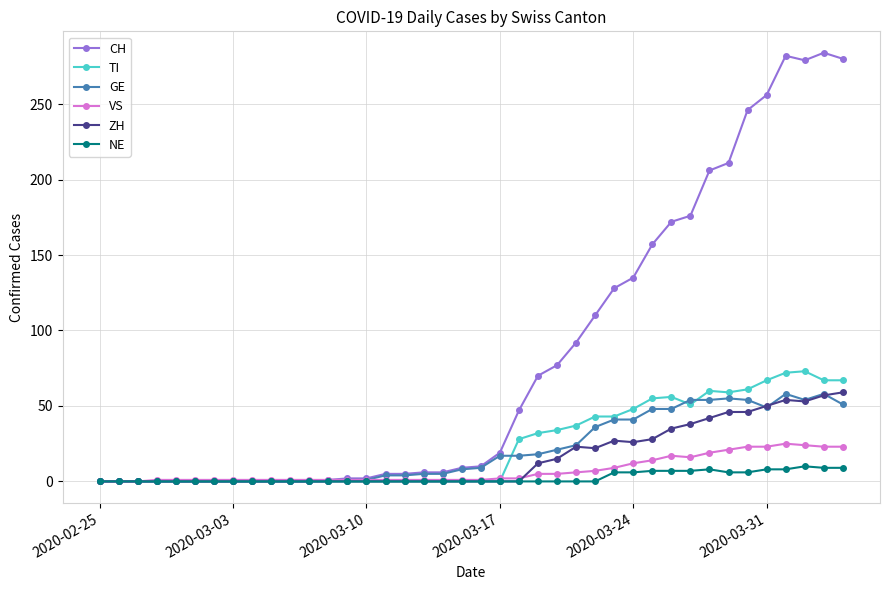

How many values in the NE series exceed 0?

13